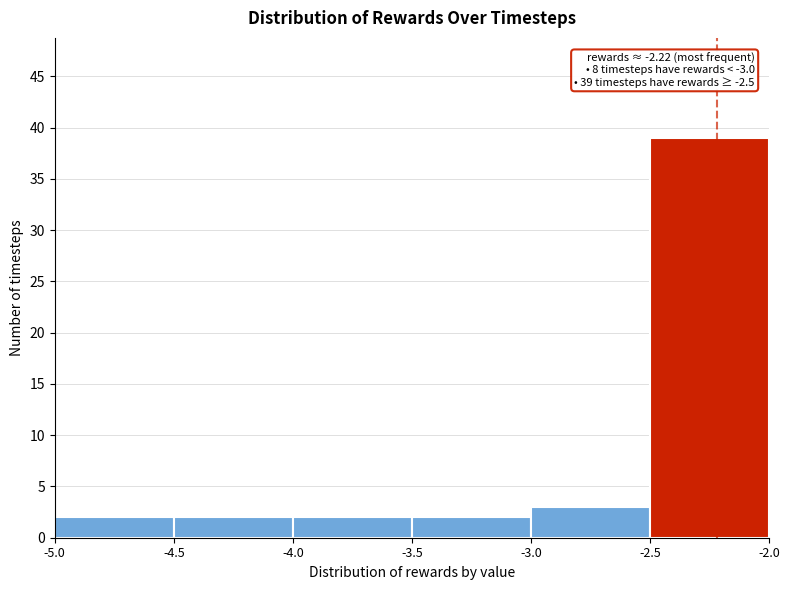

Over which range of the x-axis is the bar tallest?

-2.5 to -2.0